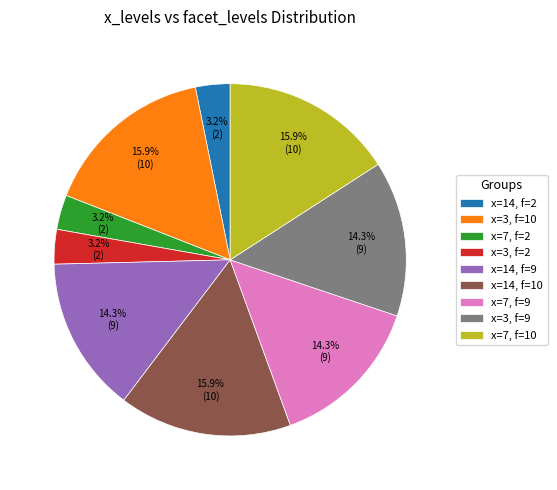

Is the sum of x=3, f=9 and x=7, f=10 greater than half?

No